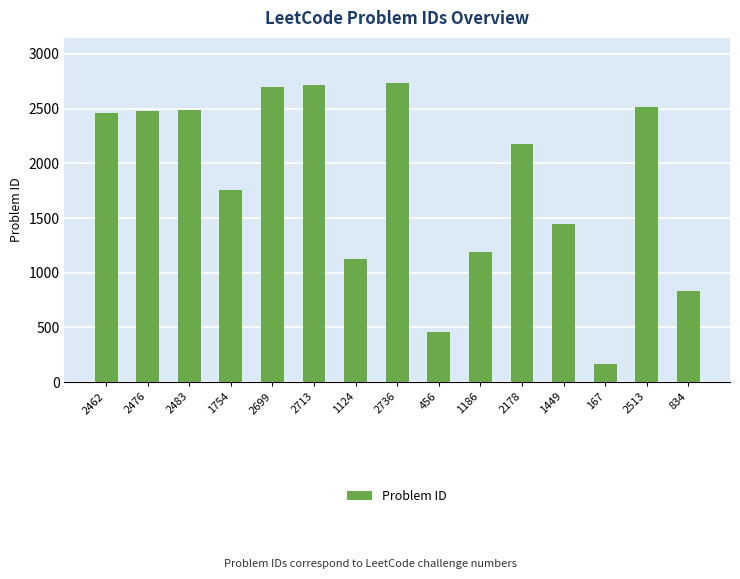

At which label is the value closest to 1451?

1449